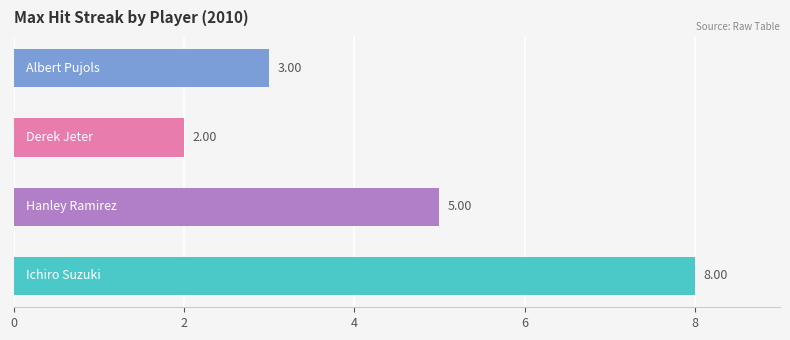

What is the difference between the maximum and minimum values?

6